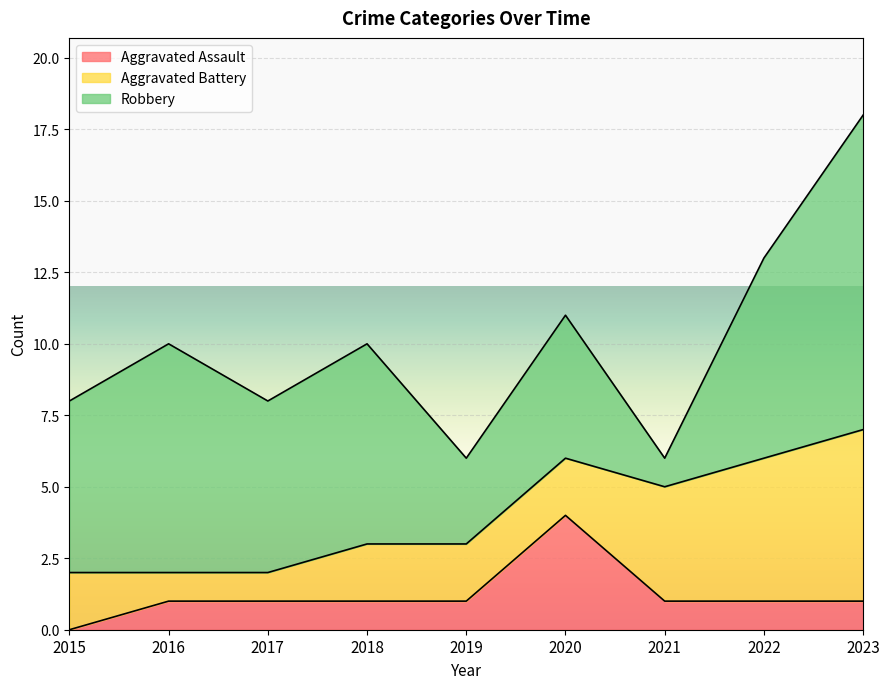

List the labels in order of Aggravated Assault value, largest first.

2020, 2016, 2017, 2018, 2019, 2021, 2022, 2023, 2015